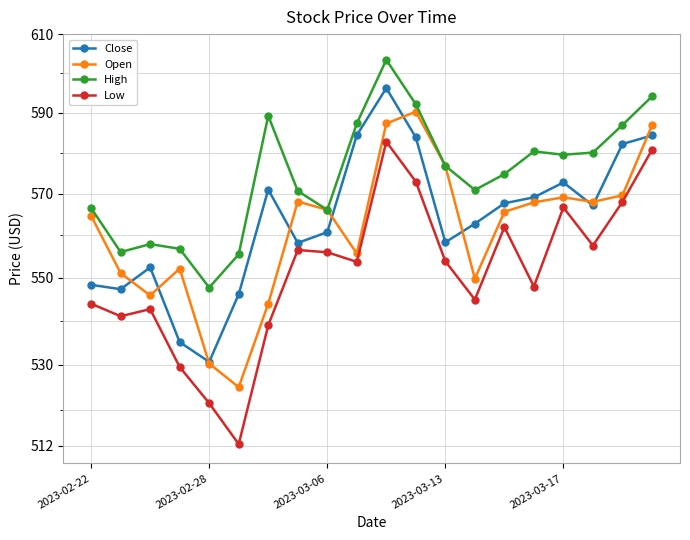

How many data points in Low are less than 553?

9